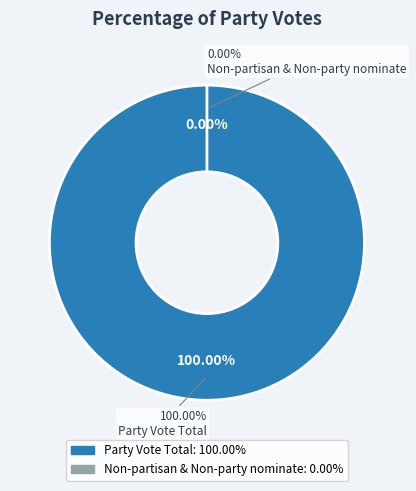

True or false: Non-partisan & Non-party nominate accounts for 6% of the total.

False